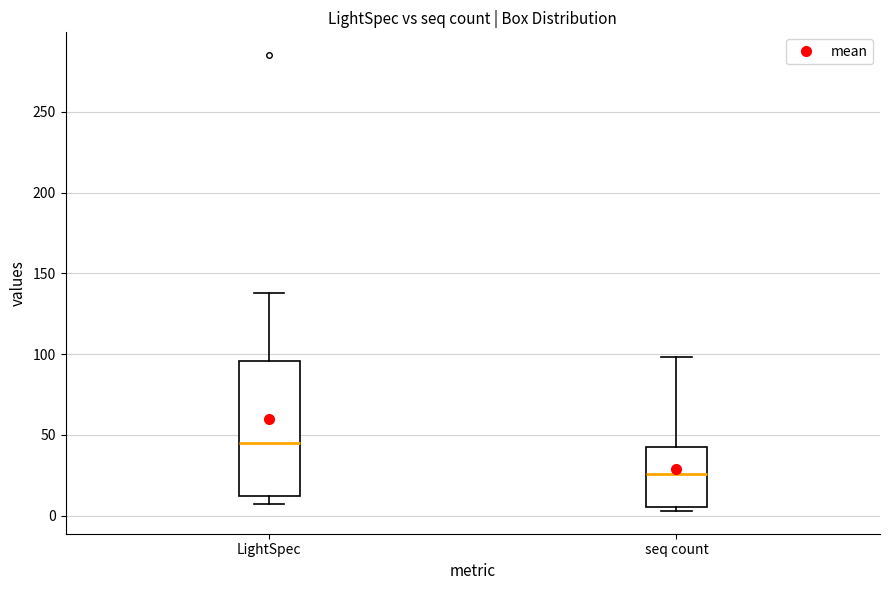

Reading left to right, transcribe this box plot: for each box, give where its median line is, the range the box spans, and where its two whiskers end, as read against the y-axis. The values are not printed on the chart, so give them approximately, as read against the axis.

LightSpec: median 45, box 10 to 95, whiskers 5 to 140
seq count: median 25, box 5 to 45, whiskers 5 (just below the box's lower edge) to 100